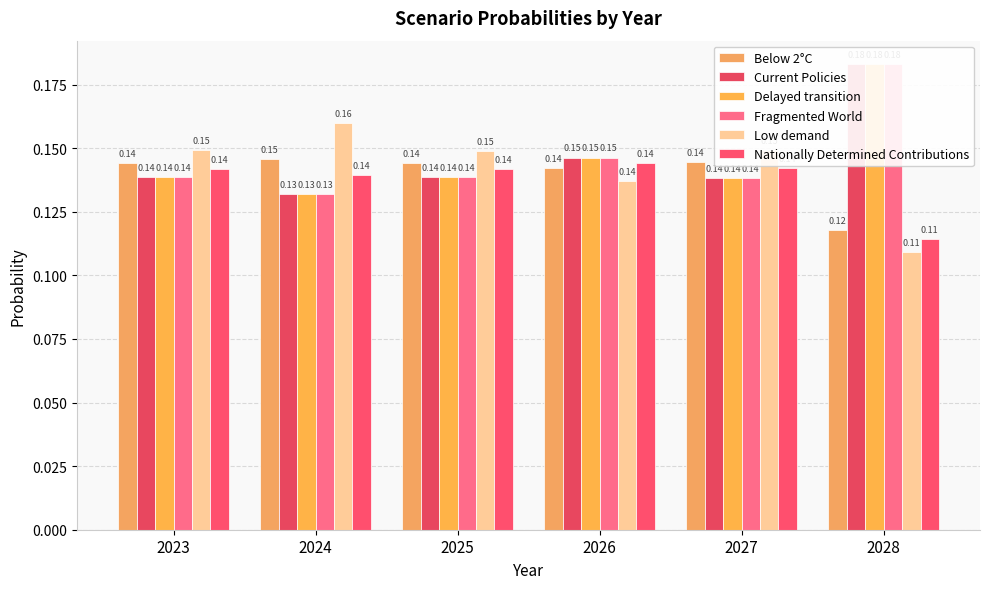

Count the Nationally Determined Contributions values in the range 0 to 1.

6